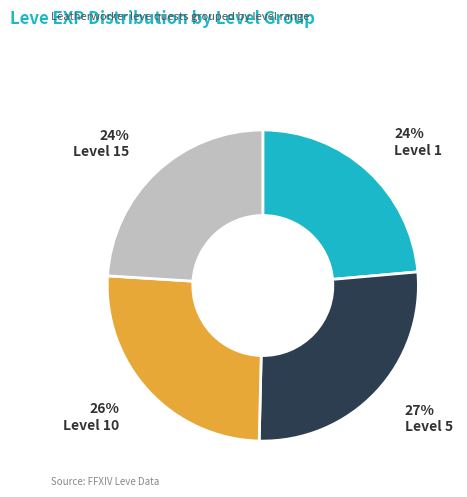

Does Level 5 represent more than half of the total?

No